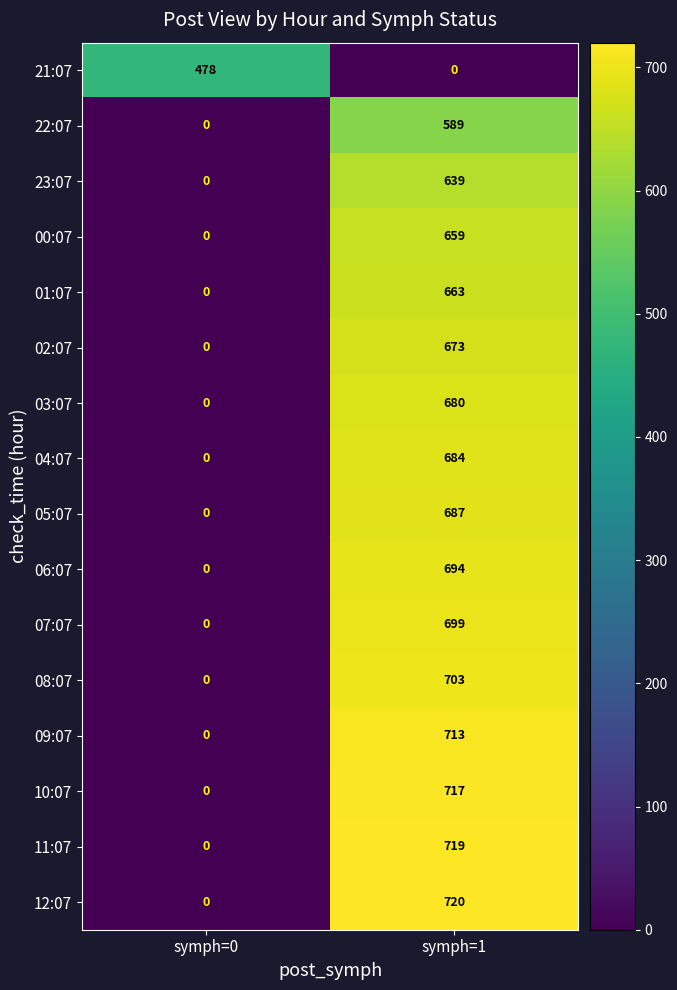

At which label is 08:07 closest to 351?

symph=0